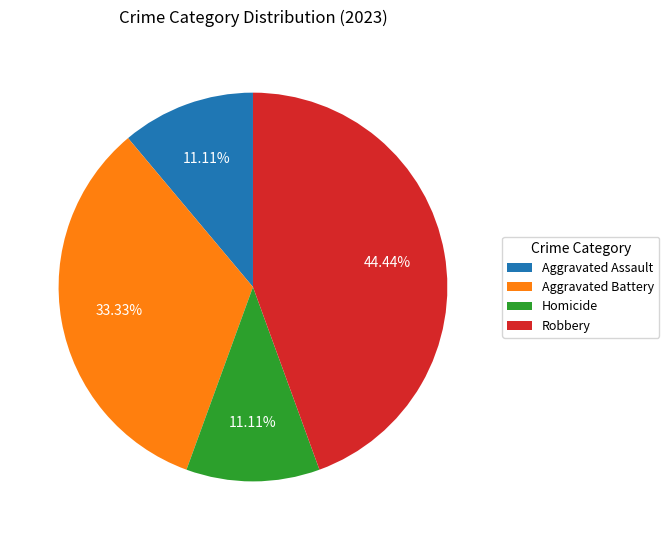

Which has a higher value, Aggravated Assault or Aggravated Battery?

Aggravated Battery